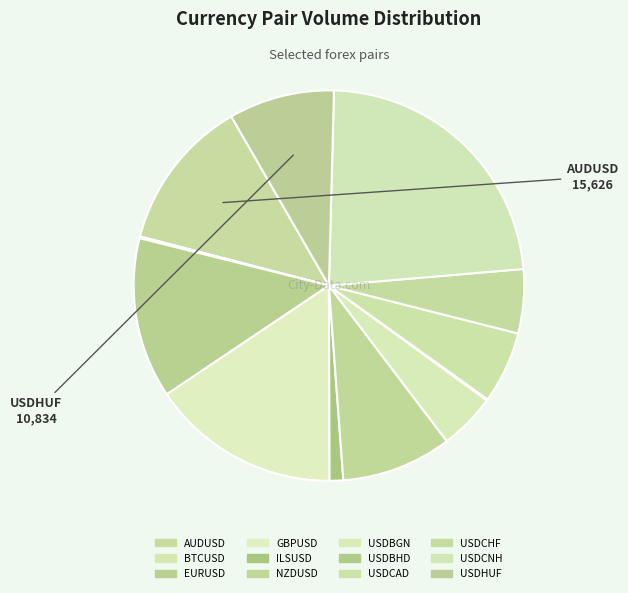

What is the change in value from USDBGN to USDHUF?

+5039